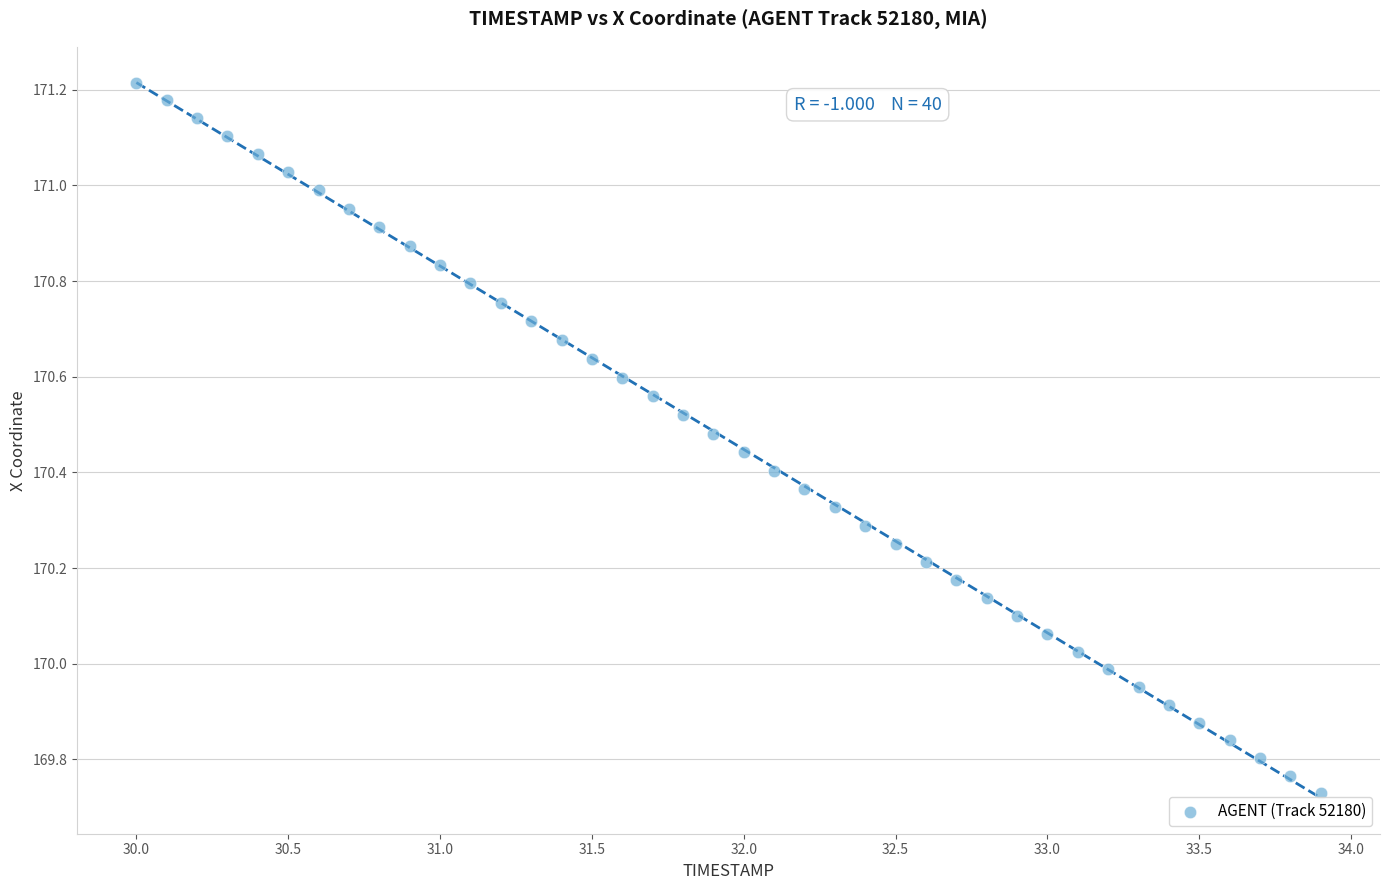

What is the range of Y values (max minus min)?

1.5